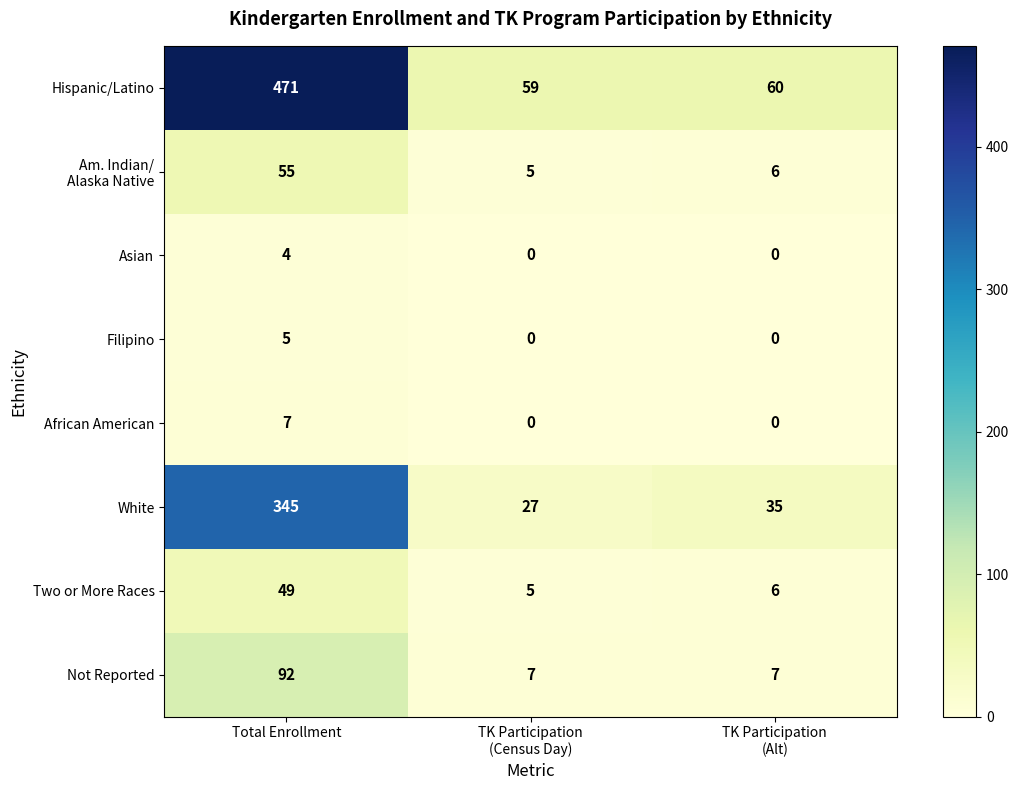

Which series has the widest spread of values?

Hispanic/Latino